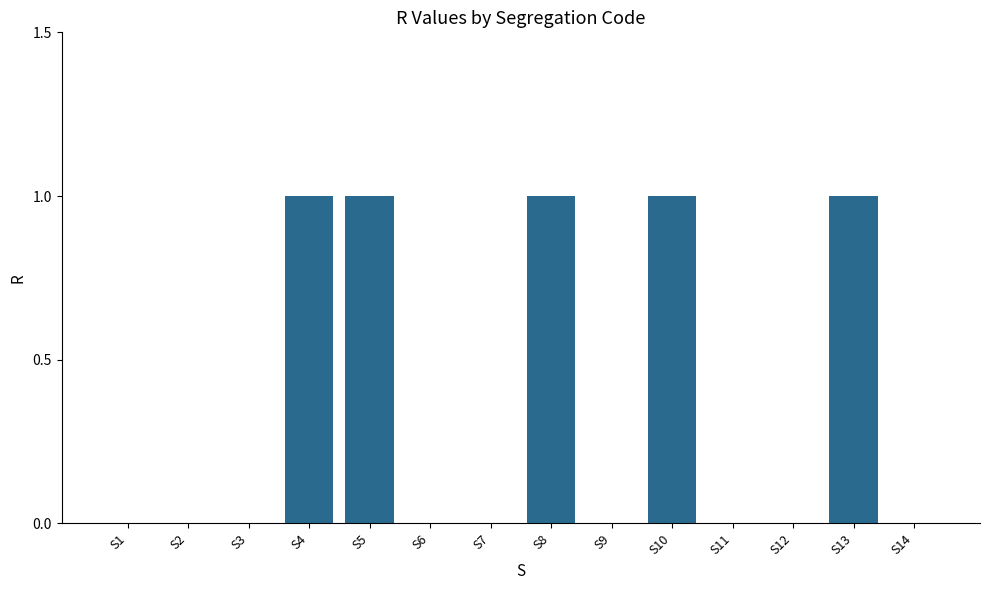

Which has a higher value, S8 or S6?

S8